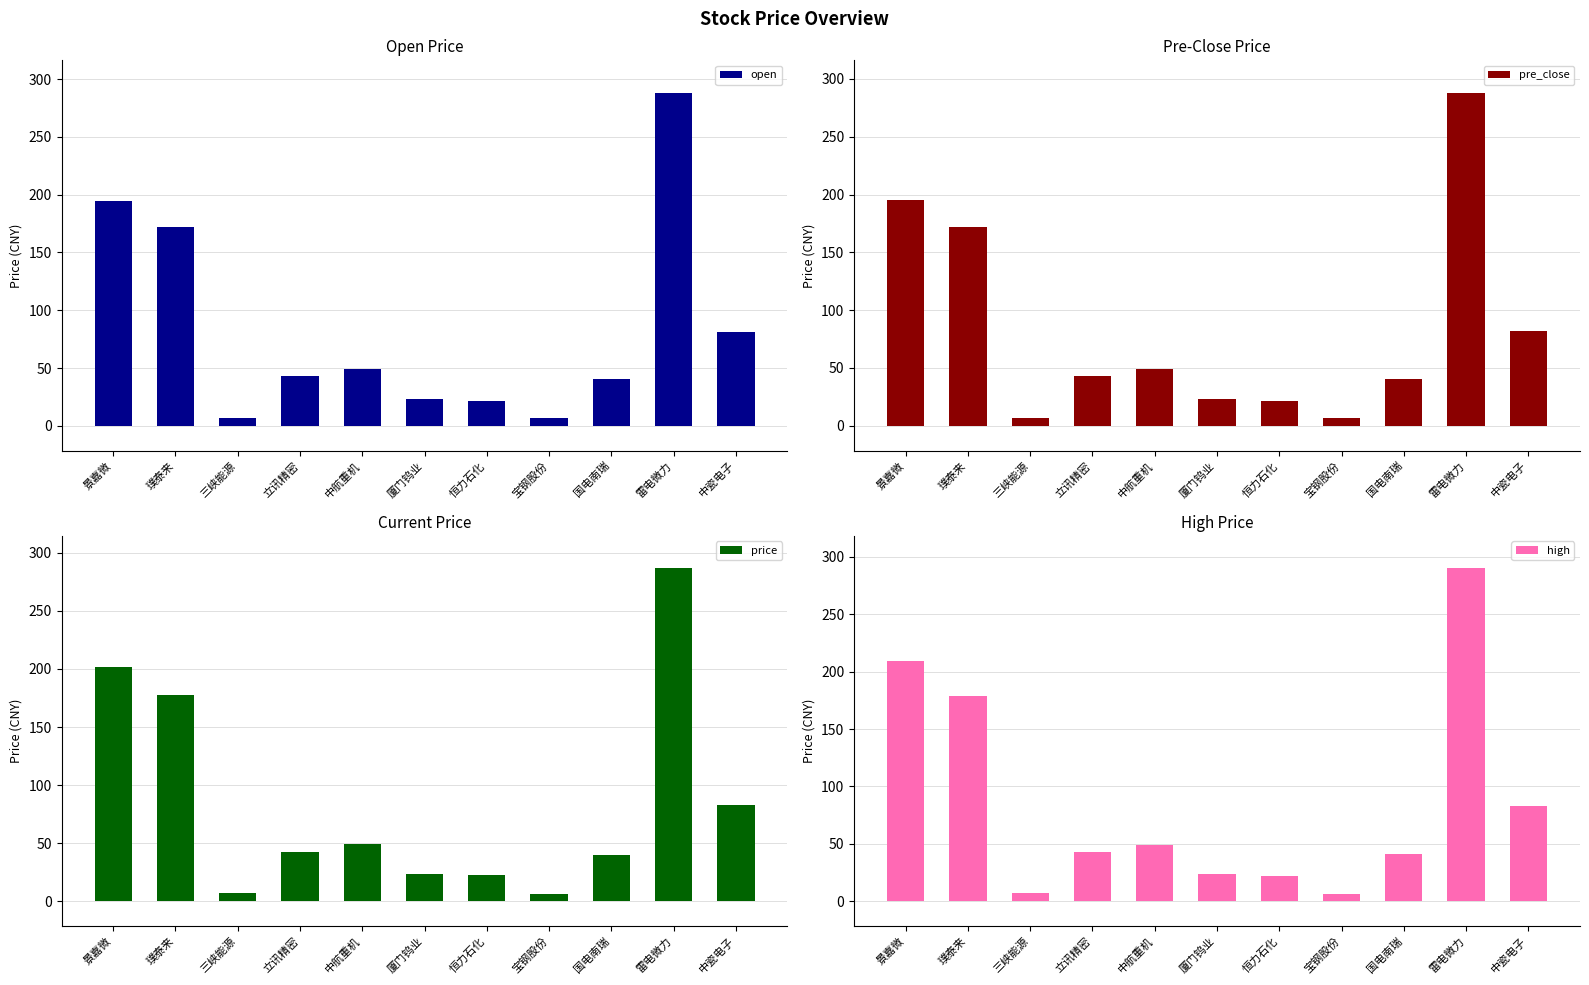

How many groups of bars are there?

11